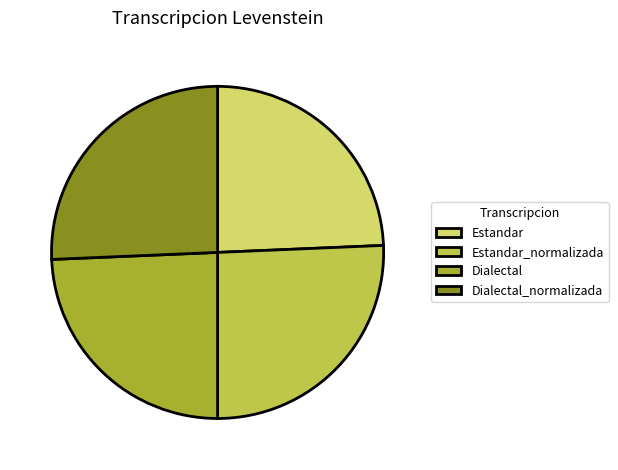

How many slices are in this pie chart?

4